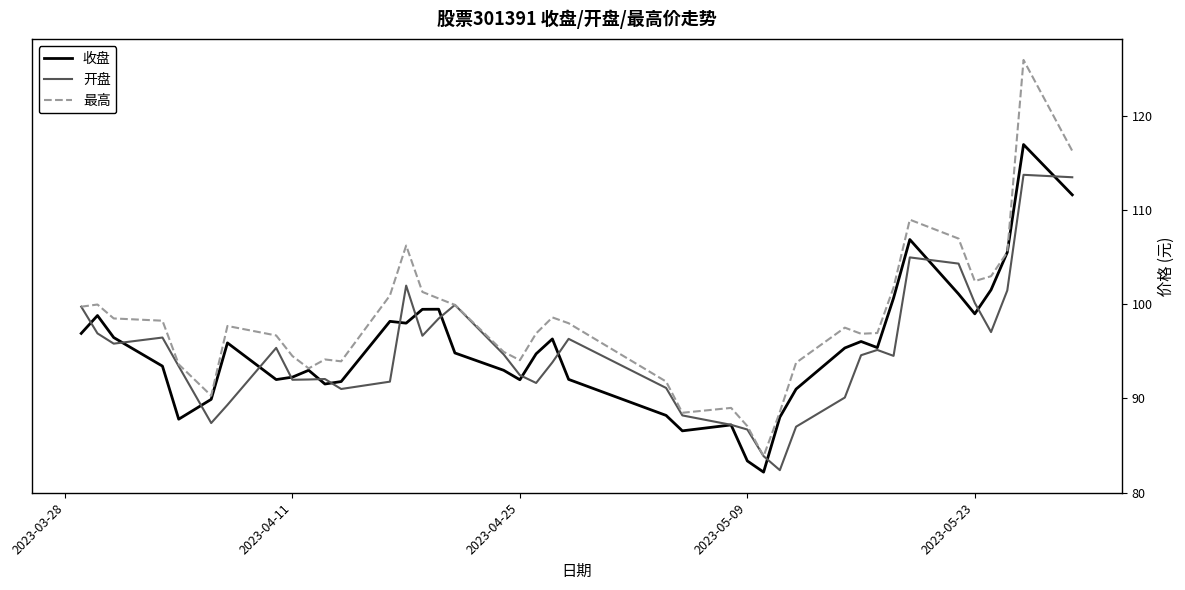

What is the minimum value shown in the chart?

82.2